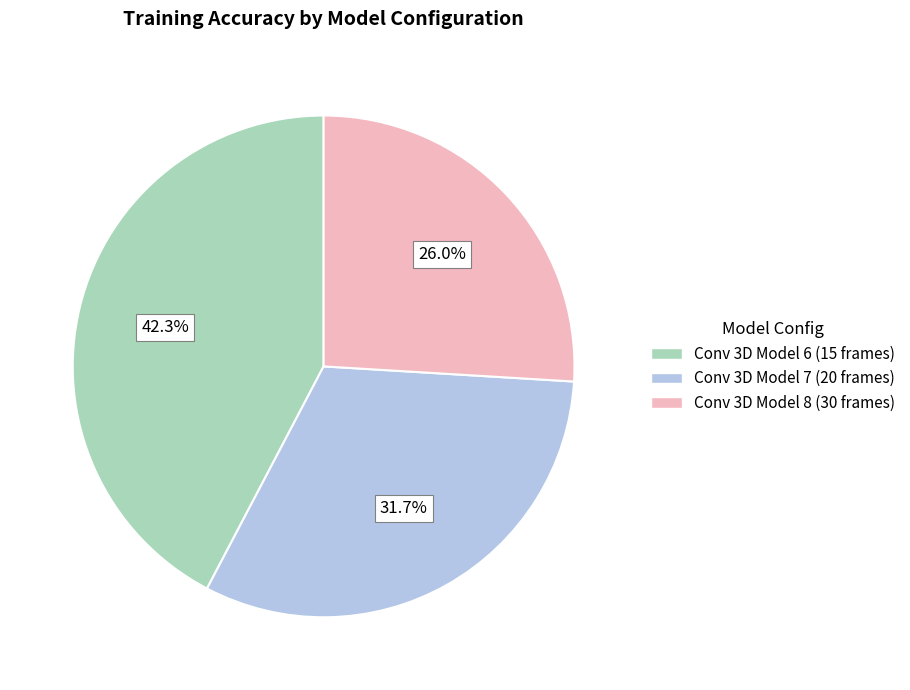

To the nearest percent, what is the average slice percentage?

33%